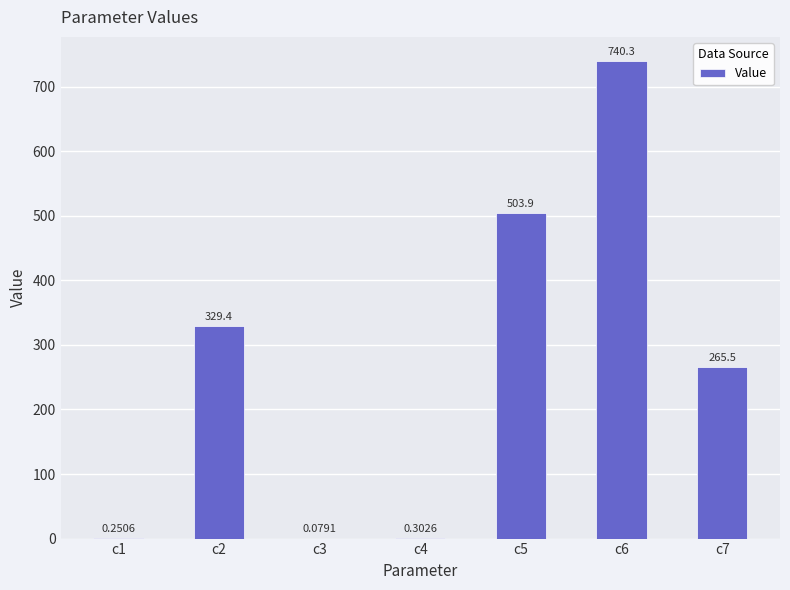

What is the change in value from c4 to c5?

+503.5